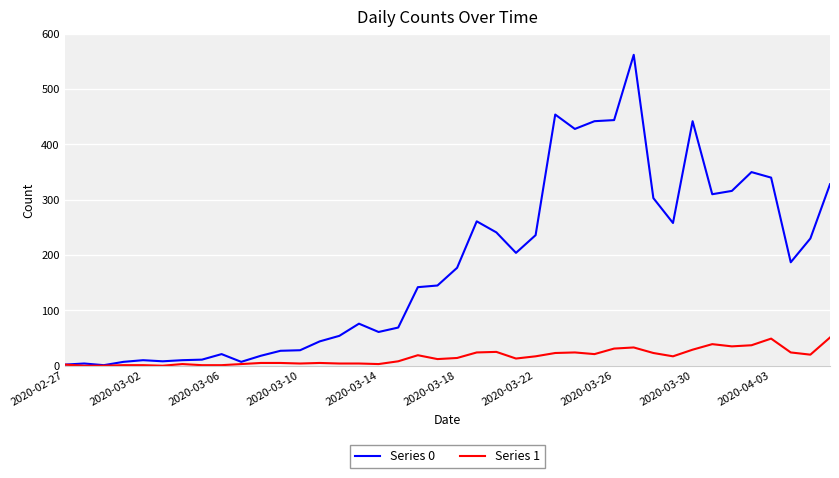

Which series has the largest range (max minus min)?

Series 0